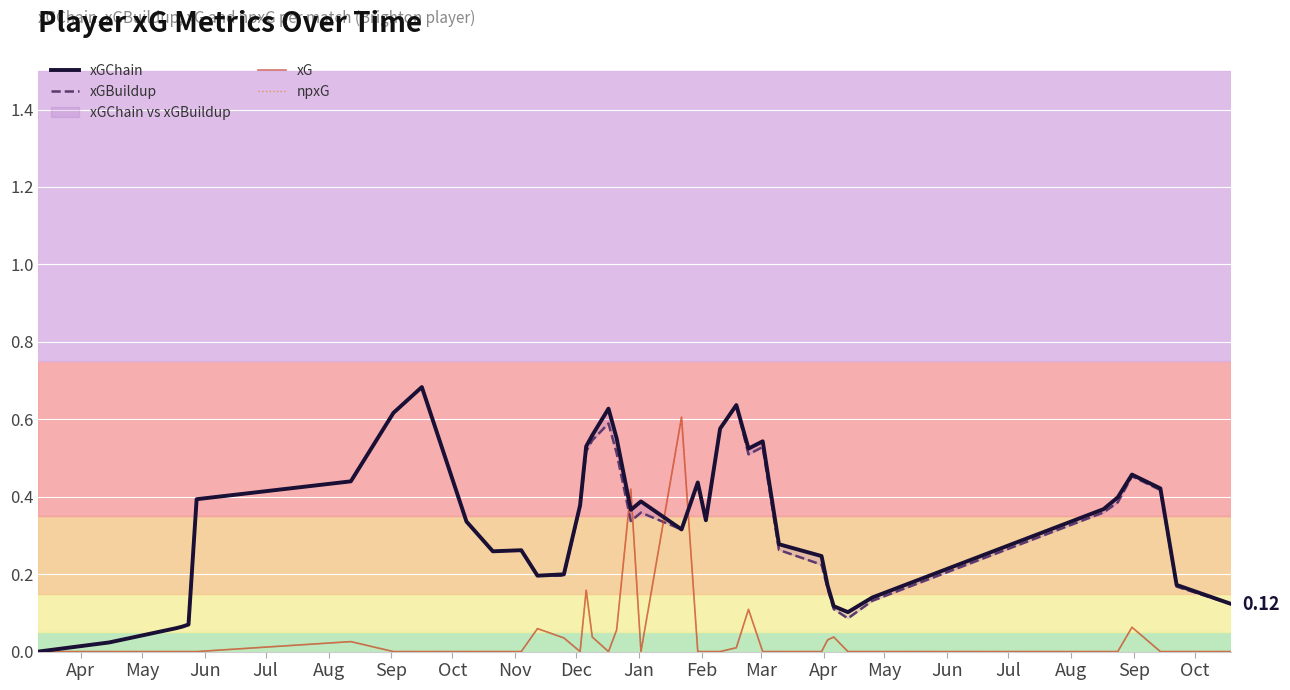

Is the value of npxG at 19 greater than the value of xGChain at 33?

Yes